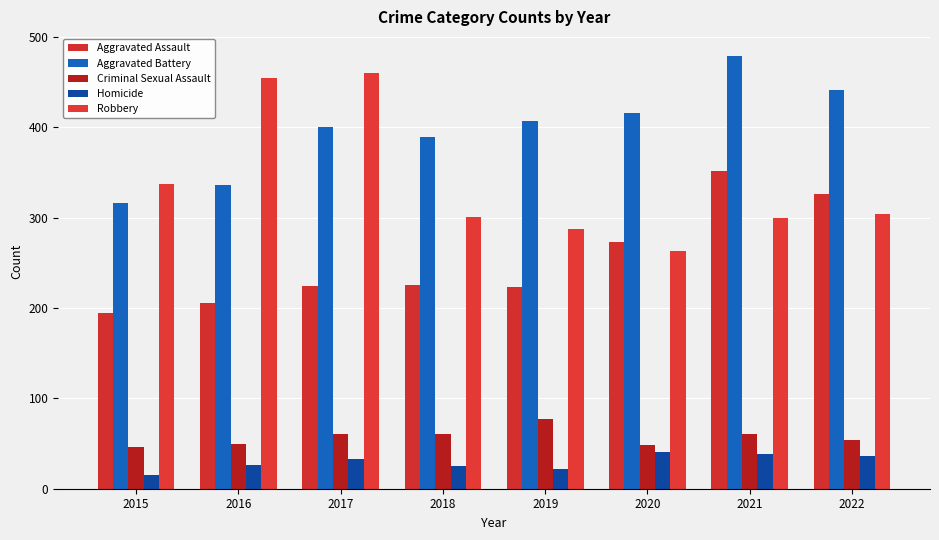

What is the minimum value for Robbery?

263